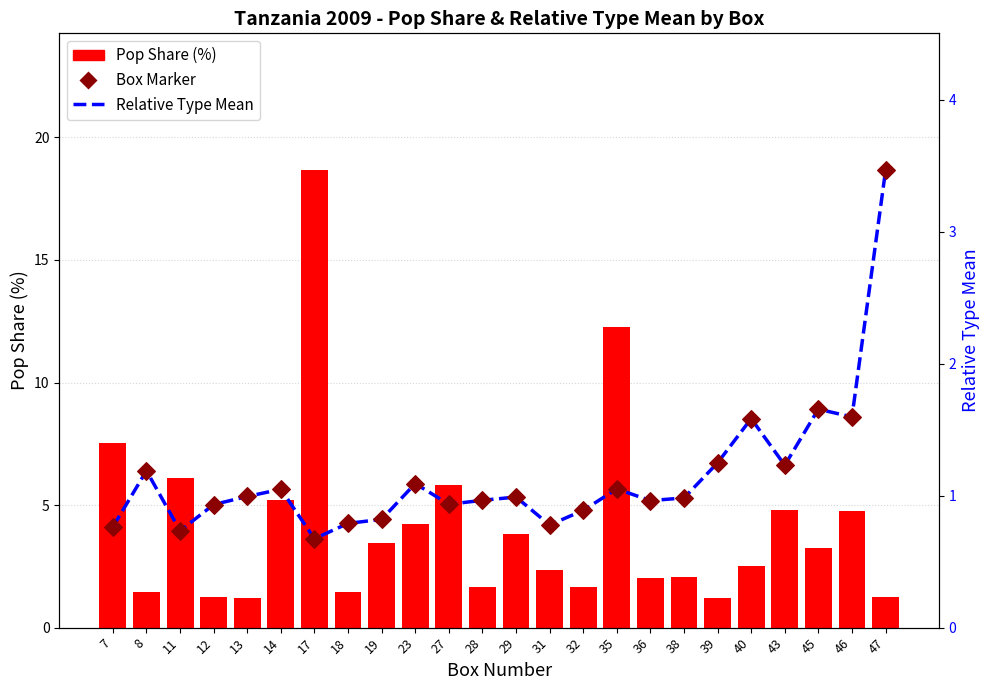

Which series has the largest Y range (max minus min)?

Pop Share (%)